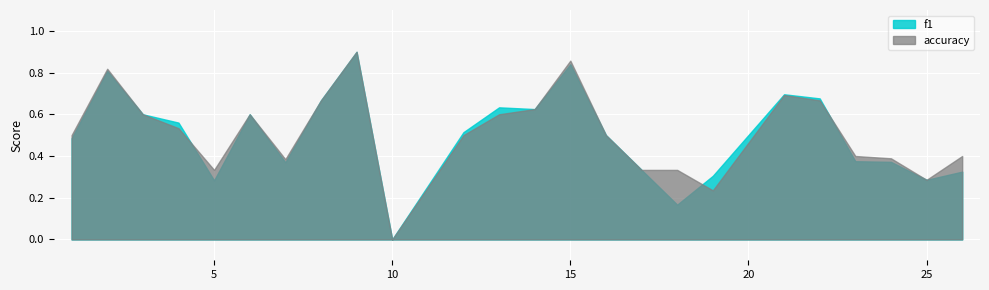

Where is accuracy nearest to the value 0?

10